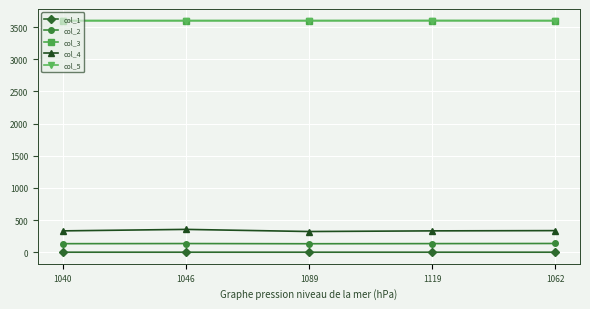

What is the label of the 1st point from the left?

1040